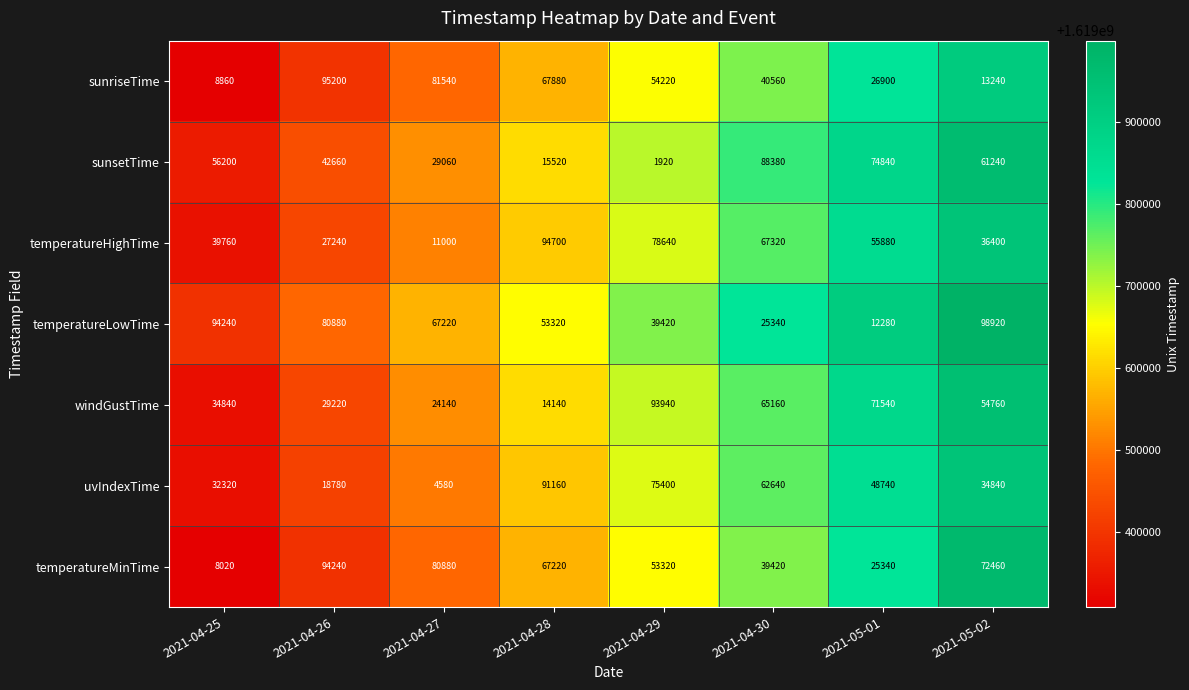

Count the number of data series in this chart.

7